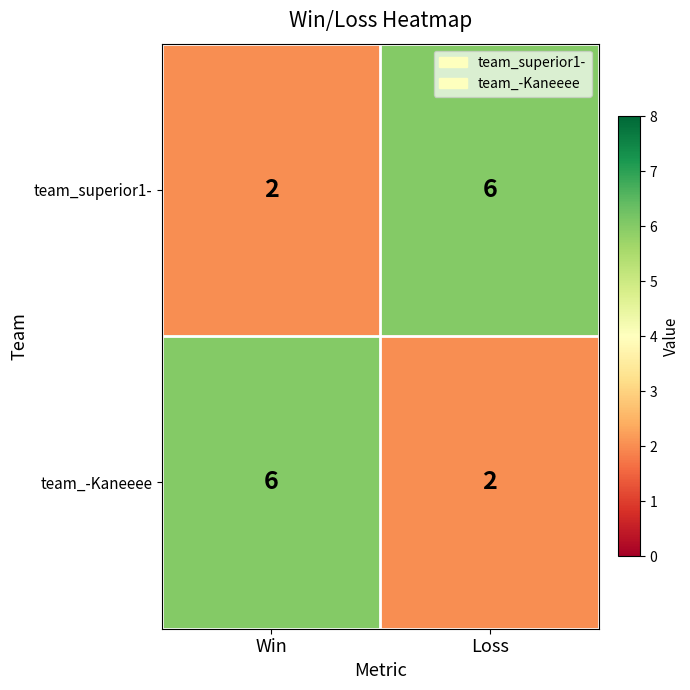

How many data points does each series have?

2